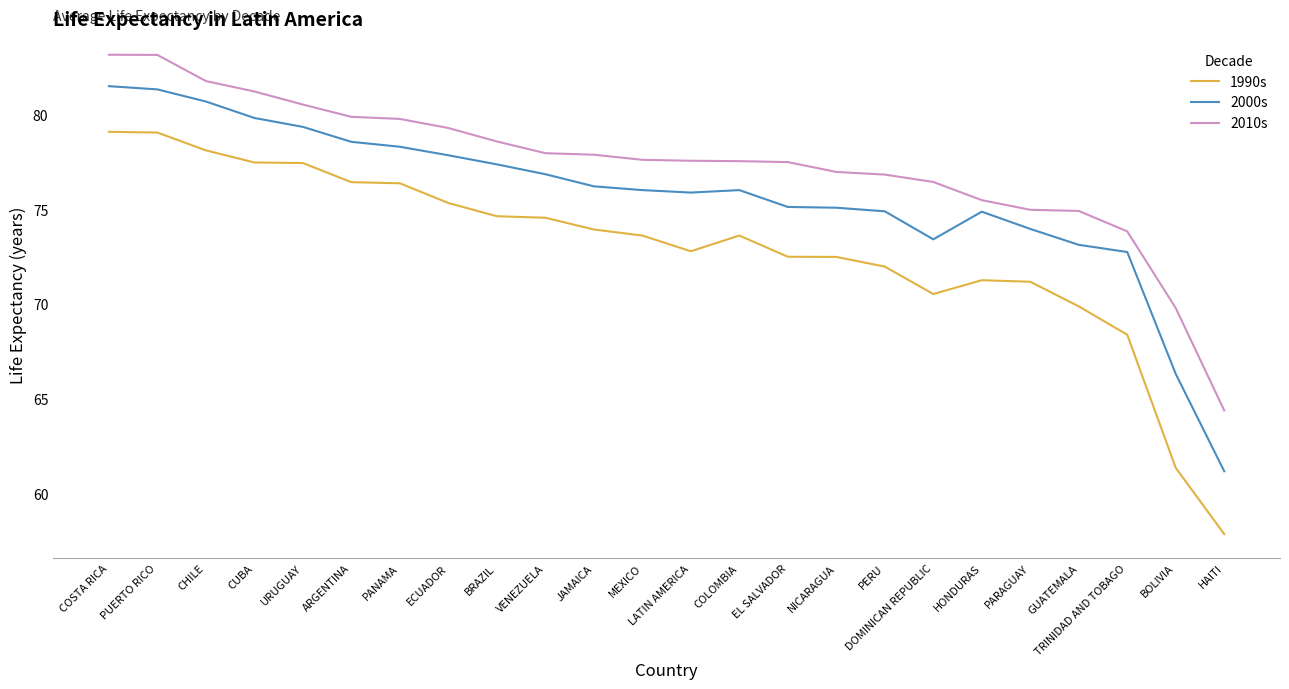

What is the difference between the 2010s values at EL SALVADOR and HONDURAS?

2.0